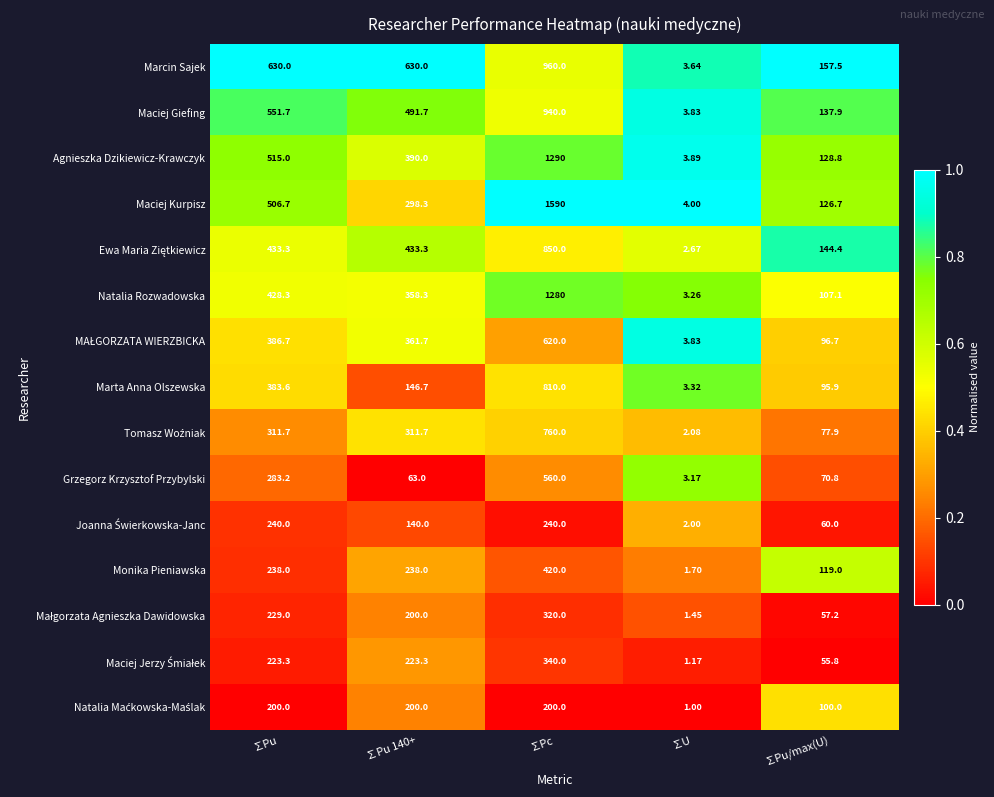

Which series has the largest range (max minus min)?

Maciej Kurpisz